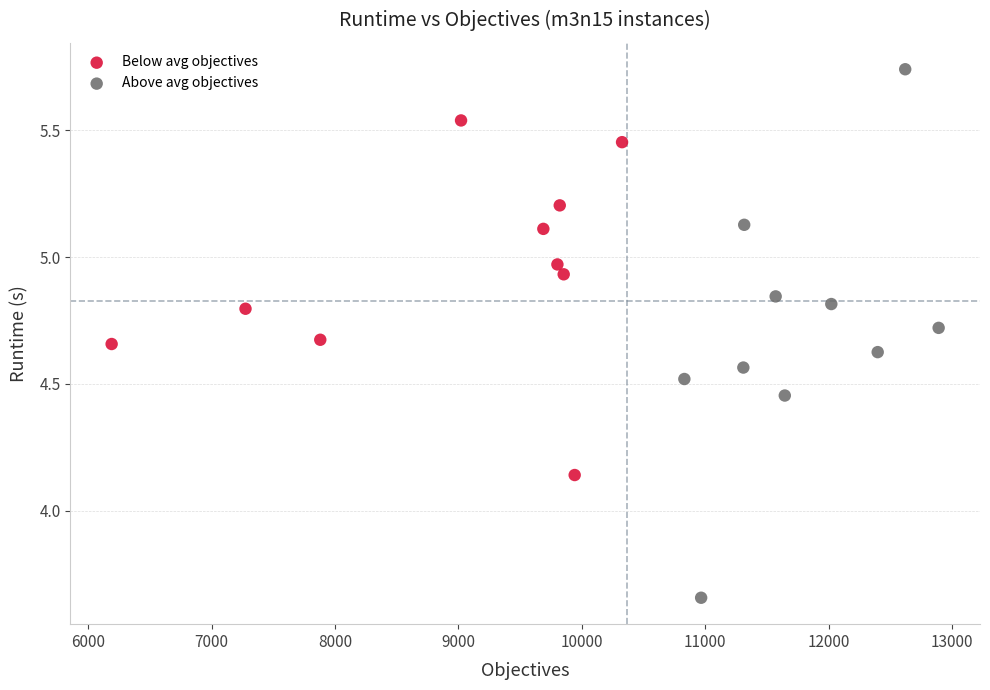

Which series reaches the maximum Y coordinate?

Above avg objectives